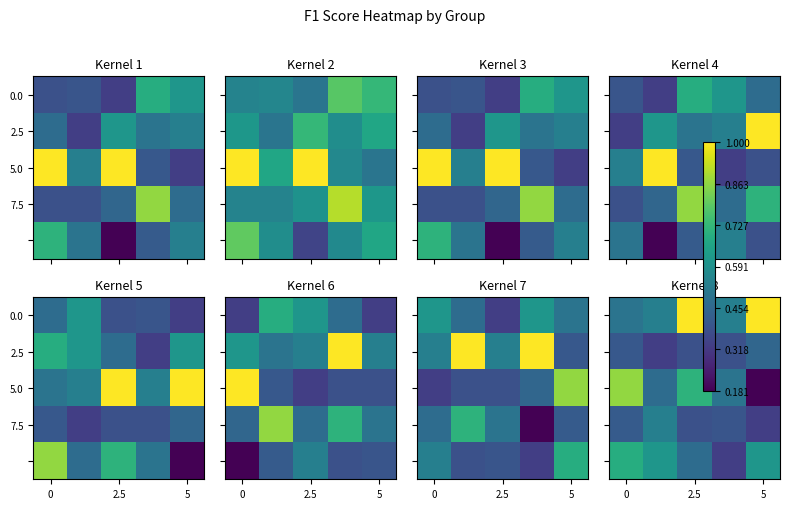

What is the highest value of the 0.0 series?

1.0